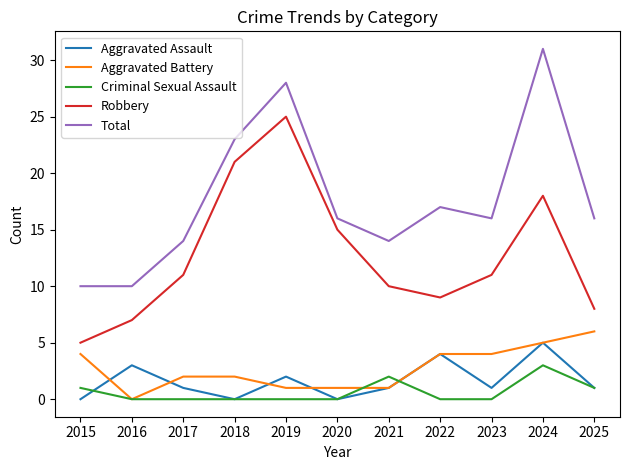

What is the spread (max minus min) of values at 2025?

15